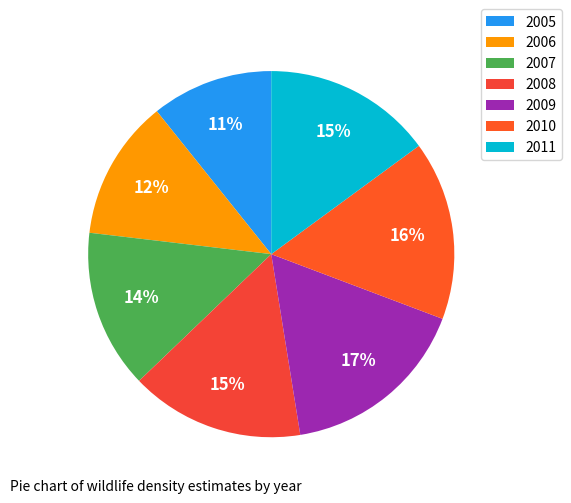

How many segments does this pie chart have?

7